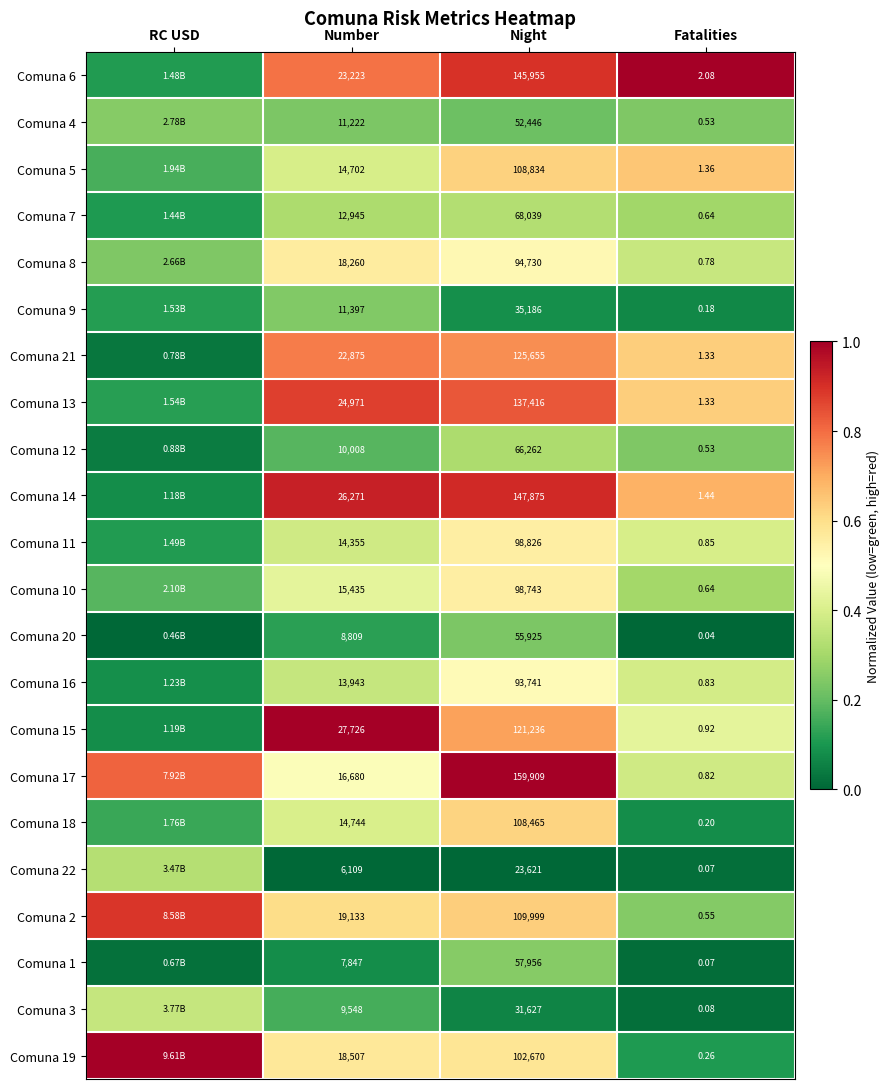

Is the value of Comuna 8 at Fatalities greater than the value of Comuna 6 at Number?

No